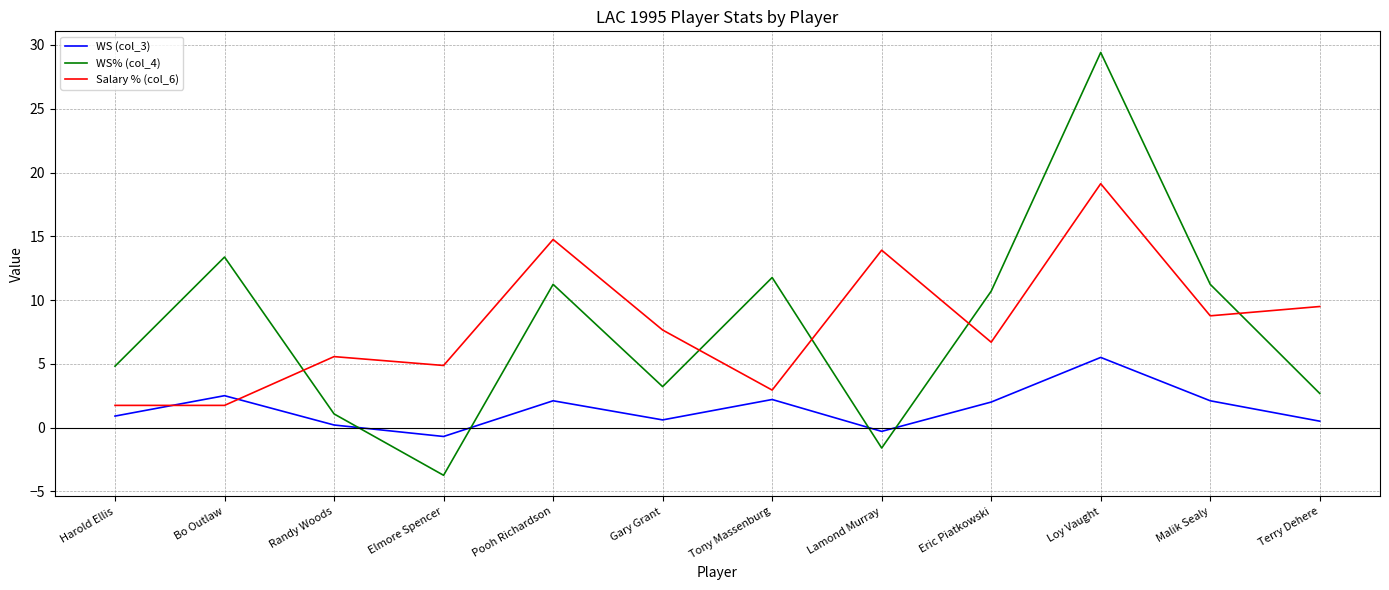

Is the value of Salary % (col_6) at Tony Massenburg greater than the value of WS% (col_4) at Harold Ellis?

No